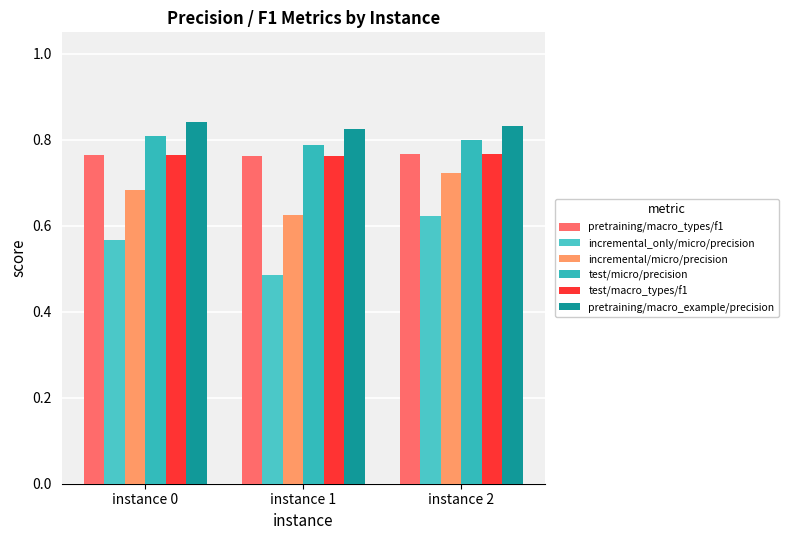

The value of incremental/micro/precision at instance 2 is 1.2. True or false?

False